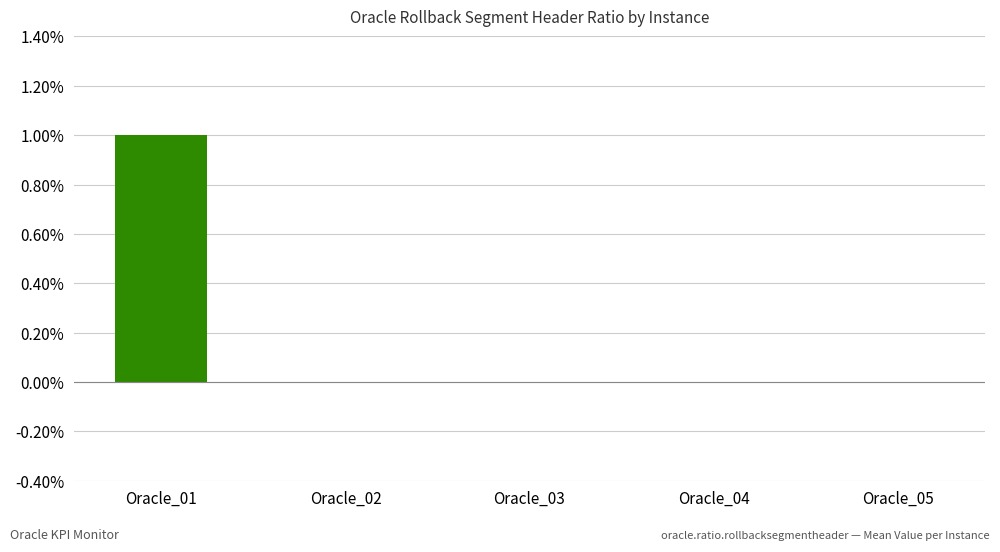

Between Oracle_04 and Oracle_03, which is larger?

Oracle_04